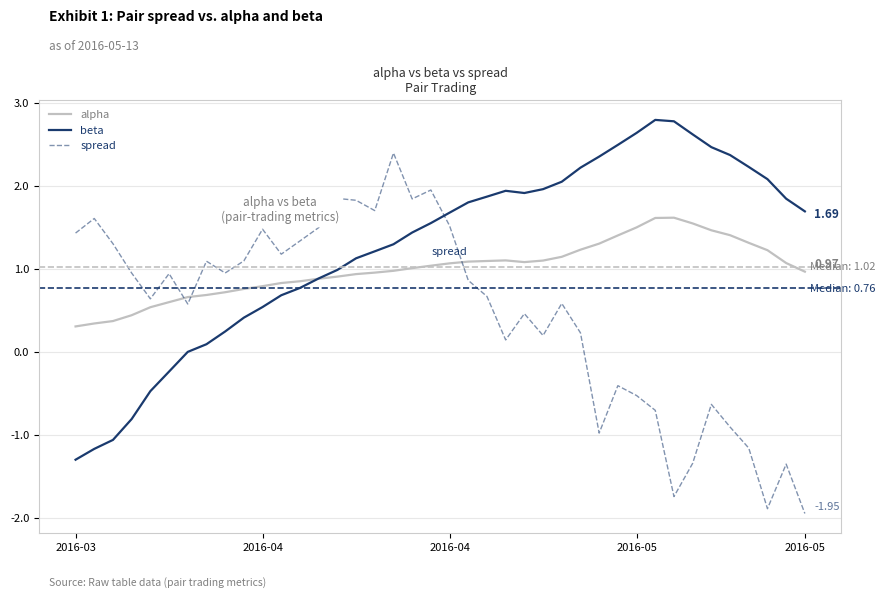

Which series has the largest range (max minus min)?

spread